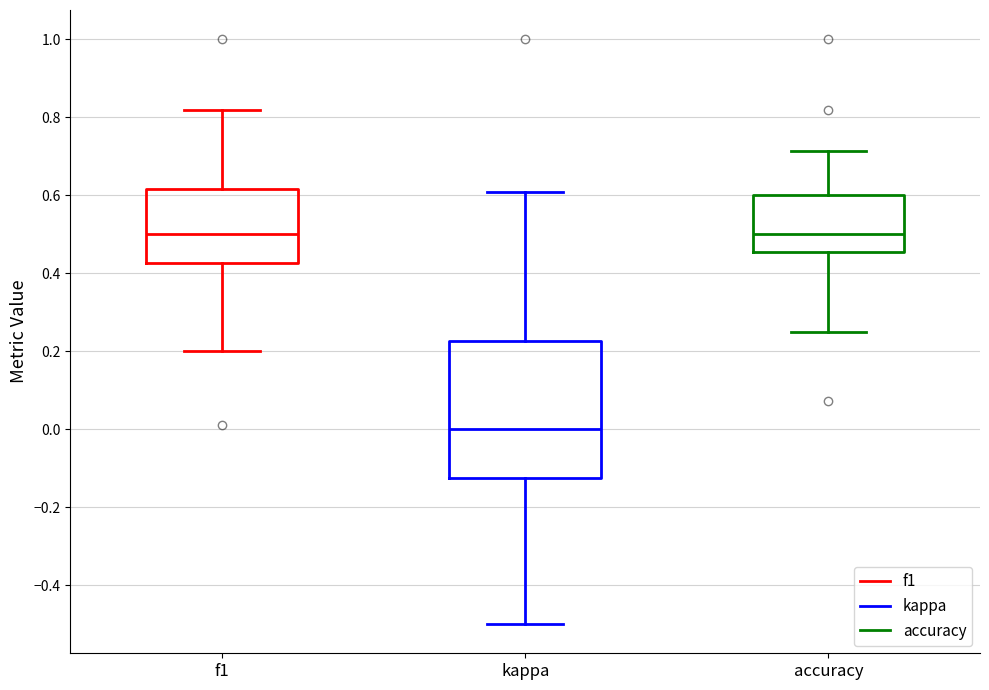

Where does the median line of the box for kappa sit on the y-axis? The values are not printed on the chart, so give them approximately, as read against the axis.

0.00